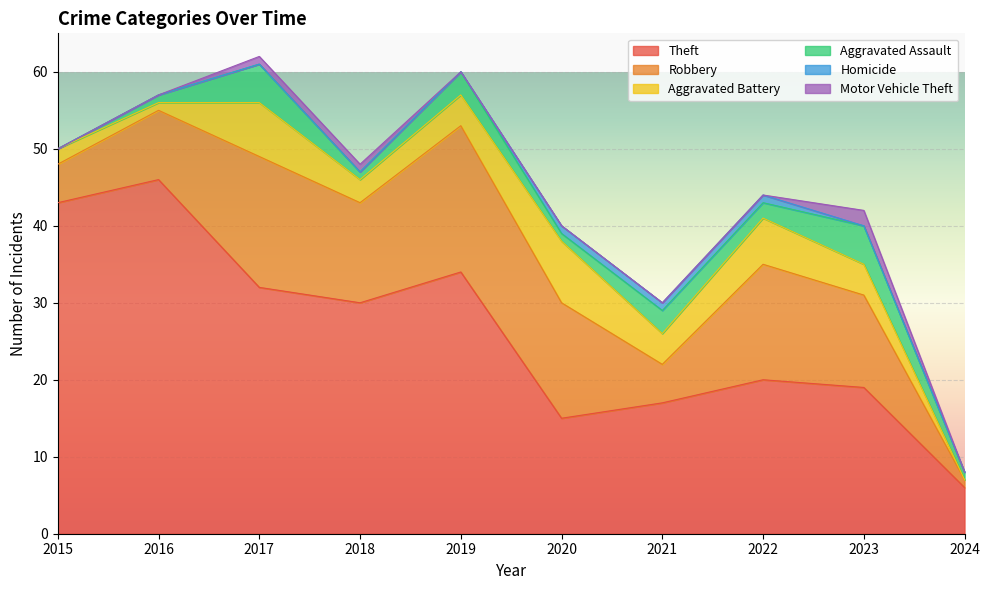

True or false: Homicide has more than 0 points higher than both neighbors.

False